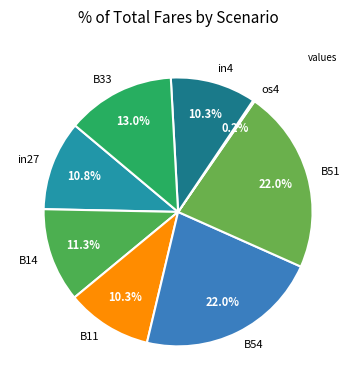

Do B11 and B51 together represent more than half of the pie?

No